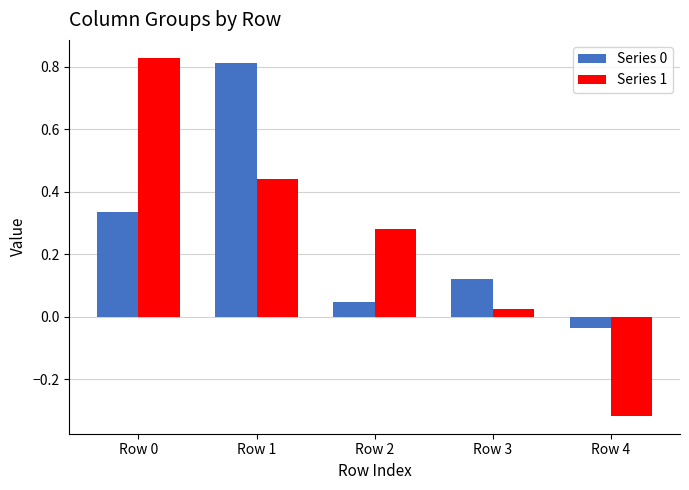

What is the sum of all Series 0 values?

1.3